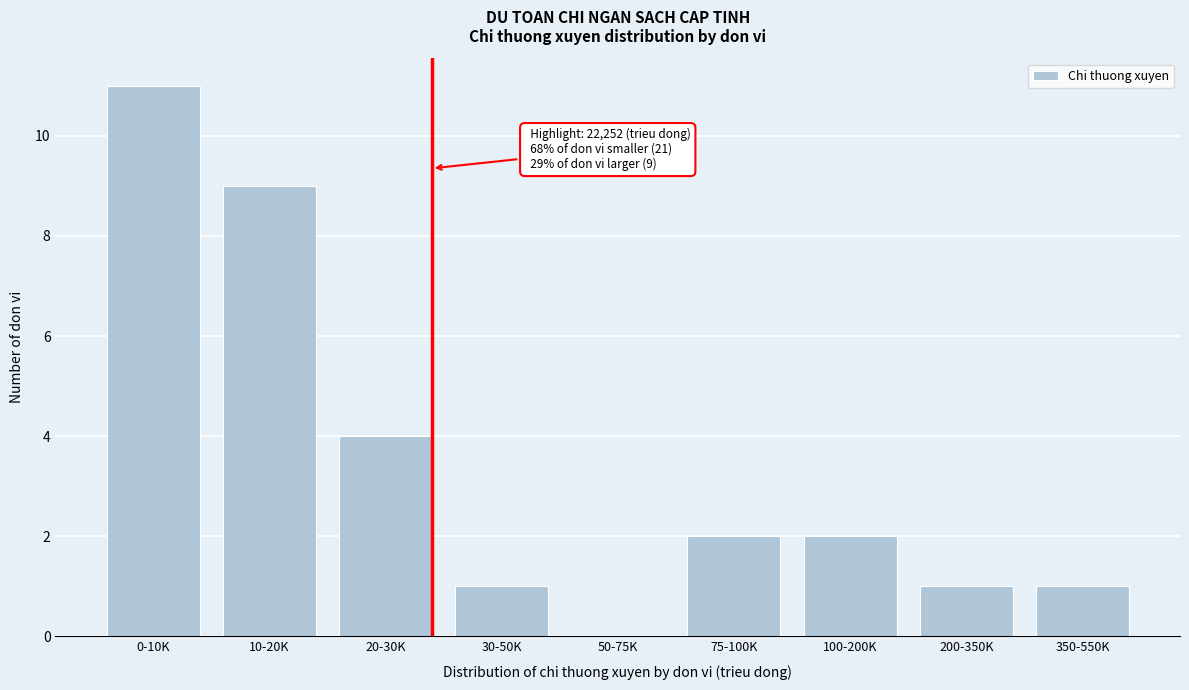

Reading left to right, what are all the values shown in this chart?

0-10K=11	10-20K=9	20-30K=4	30-50K=1	50-75K=0	75-100K=2	100-200K=2	200-350K=1	350-550K=1